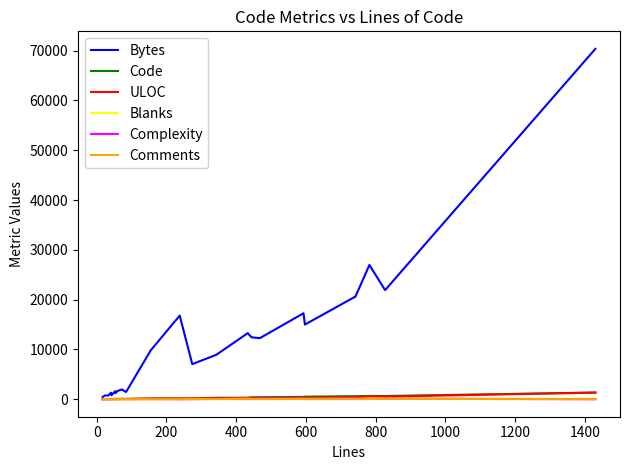

True or false: Bytes has more than 2 interior local peaks.

True